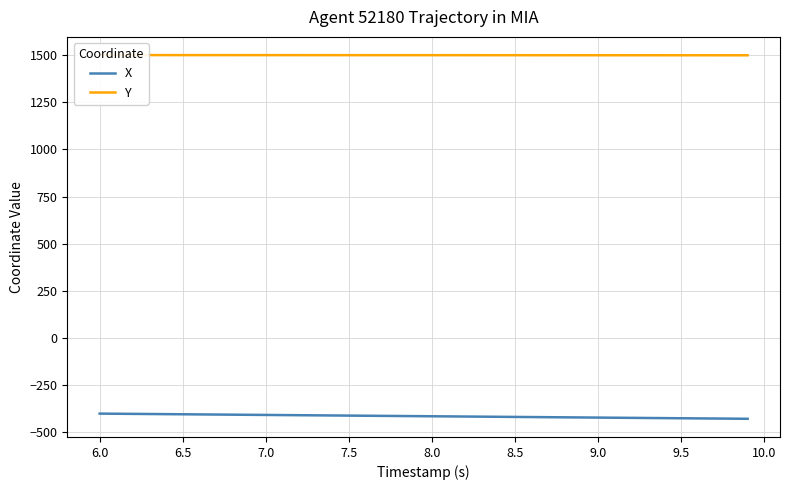

What is the difference between the second highest and second lowest values in the Y series?

1.1